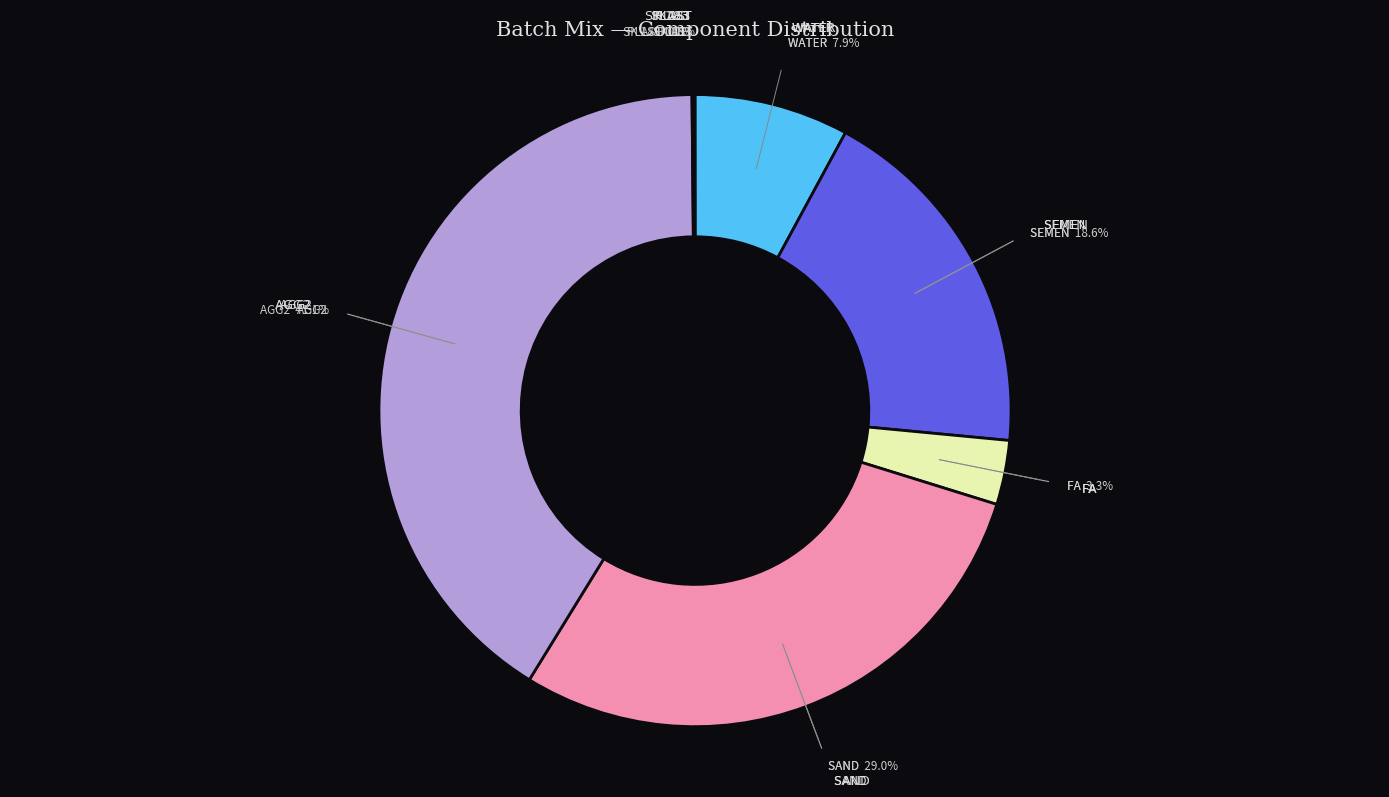

Which category has the biggest portion of the pie?

AGG2